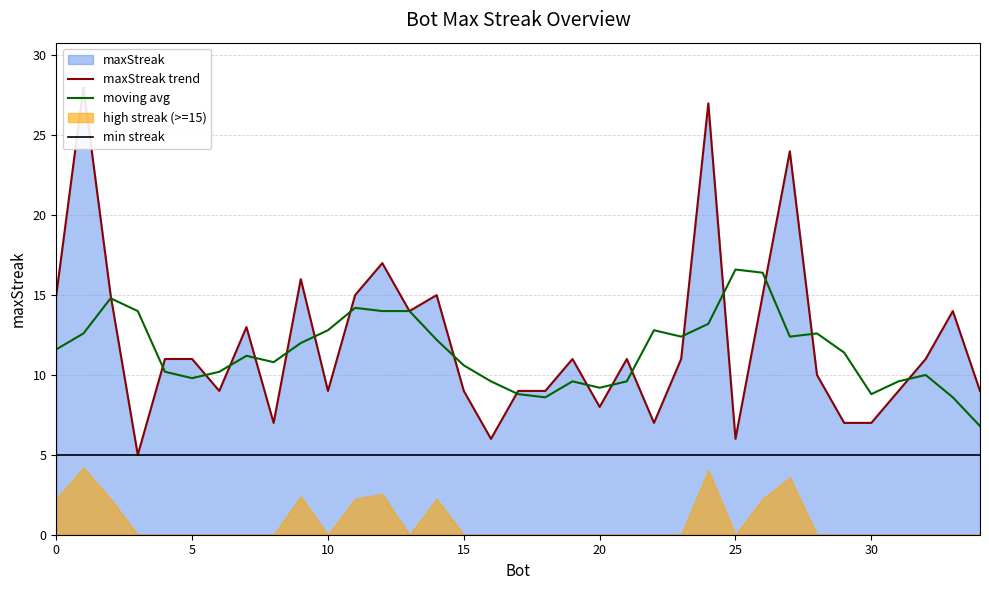

Reading left to right, extract all data points from this chart.

maxStreak trend: 15.0	28.0	15.0	5.0	11.0	11.0	9.0	13.0	7.0	16.0	9.0	15.0	17.0	14.0	15.0	9.0	6.0	9.0	9.0	11.0	8.0	11.0	7.0	11.0	27.0	6.0	15.0	24.0	10.0	7.0	7.0	9.0	11.0	14.0	9.0
moving avg: 11.6	12.6	14.8	14.0	10.2	9.8	10.2	11.2	10.8	12.0	12.8	14.2	14.0	14.0	12.2	10.6	9.6	8.8	8.6	9.6	9.2	9.6	12.8	12.4	13.2	16.6	16.4	12.4	12.6	11.4	8.8	9.6	10.0	8.6	6.8
min streak: 5.0	5.0	5.0	5.0	5.0	5.0	5.0	5.0	5.0	5.0	5.0	5.0	5.0	5.0	5.0	5.0	5.0	5.0	5.0	5.0	5.0	5.0	5.0	5.0	5.0	5.0	5.0	5.0	5.0	5.0	5.0	5.0	5.0	5.0	5.0